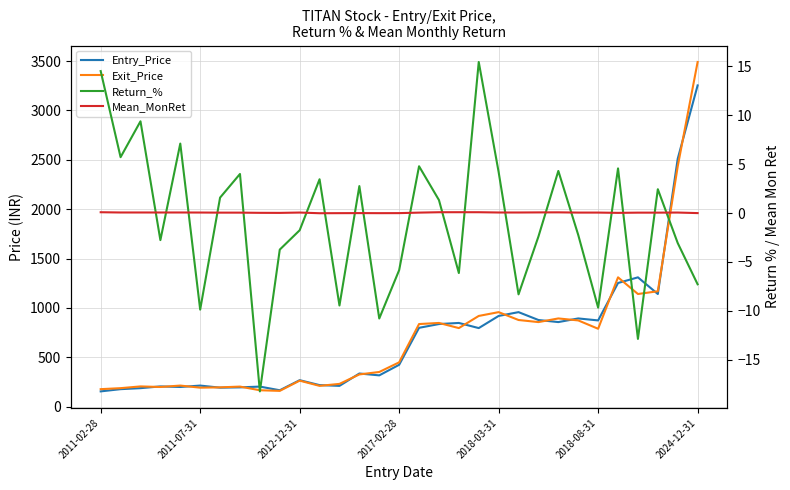

Reading right to left, list all the values displayed in this chart.

Entry_Price: 3253.2	2510.8	1141.0	1309.7	1252.5	873.5	893.6	856.7	877.7	957.4	918.9	795.9	847.9	836.8	798.5	424.3	317.1	336.0	210.8	218.4	268.4	166.3	203.5	195.7	192.6	213.7	199.6	205.2	187.6	177.4	154.9
Exit_Price: 3490.2	2433.7	1168.8	1141.0	1309.7	789.0	873.5	893.6	856.7	877.7	957.4	918.9	795.9	847.9	836.8	449.1	351.4	326.7	230.8	210.8	263.6	160.1	166.3	203.5	195.7	192.6	213.7	199.6	205.2	187.6	177.4
Return_%: -7.3	-3.1	2.4	-12.9	4.6	-9.7	-2.2	4.3	-2.4	-8.3	4.2	15.5	-6.1	1.3	4.8	-5.8	-10.8	2.8	-9.5	3.5	-1.8	-3.7	-18.2	4.0	1.6	-9.9	7.1	-2.8	9.4	5.7	14.5
Mean_MonRet: -0.0	0.1	0.0	0.0	0.0	0.0	0.0	0.1	0.1	0.1	0.1	0.1	0.1	0.1	0.0	-0.0	-0.0	-0.0	-0.0	-0.0	0.1	0.0	0.0	0.0	0.0	0.1	0.1	0.1	0.1	0.1	0.1